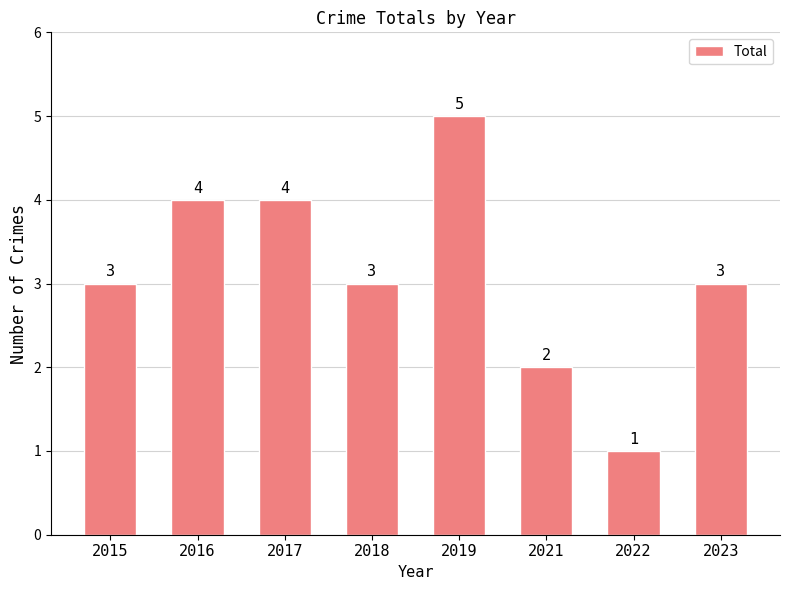

Between 2021 and 2018, which is larger?

2018